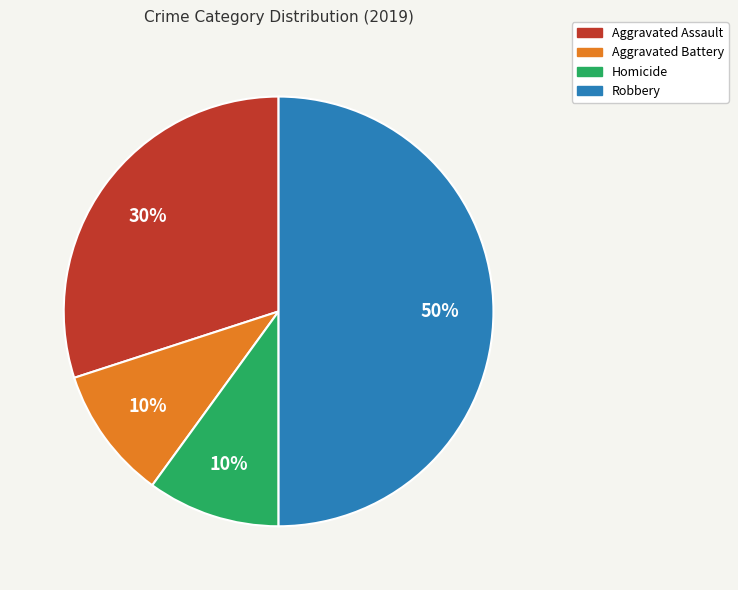

To the nearest percent, what is the difference between the largest and smallest slice percentages?

40%